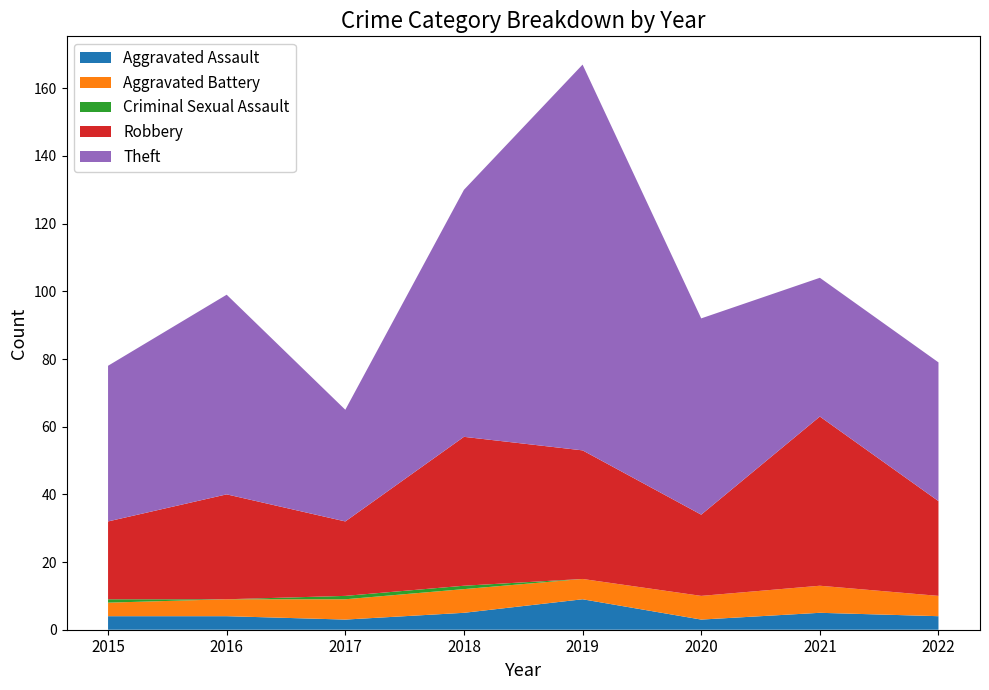

Reading right to left, transcribe all the data shown in this chart.

Aggravated Assault: 4	5	3	9	5	3	4	4
Aggravated Battery: 6	8	7	6	7	6	5	4
Criminal Sexual Assault: 0	0	0	0	1	1	0	1
Robbery: 28	50	24	38	44	22	31	23
Theft: 41	41	58	114	73	33	59	46